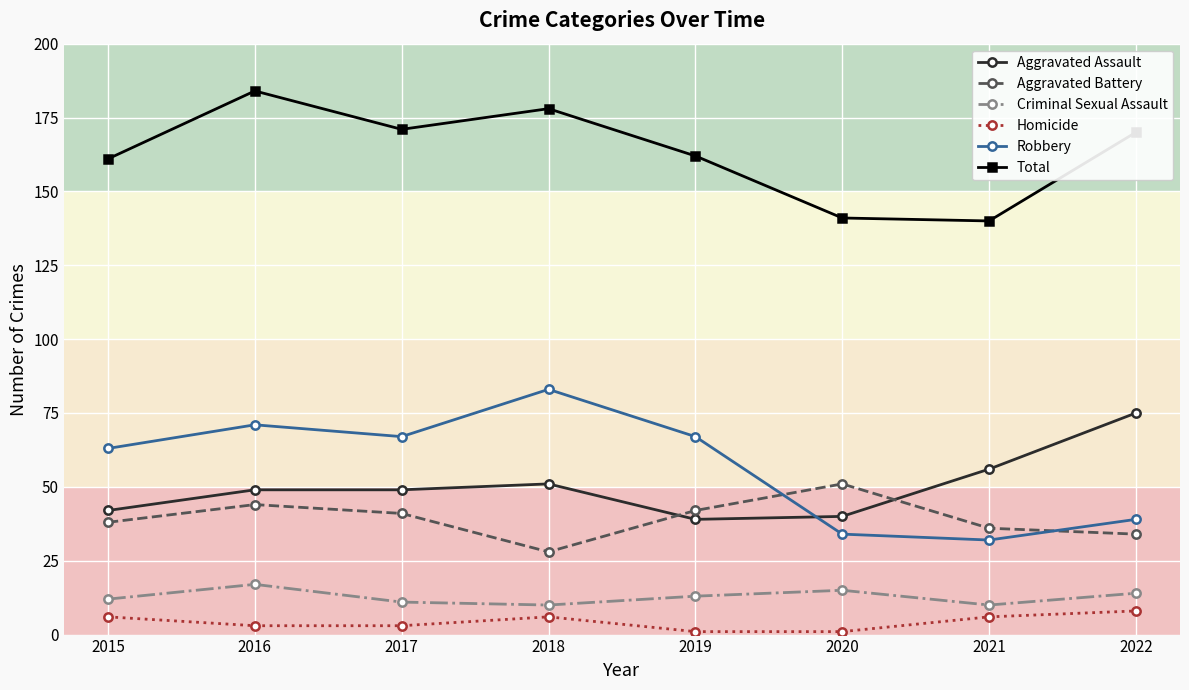

Rank the series at 2022 from lowest to highest value.

Homicide, Criminal Sexual Assault, Aggravated Battery, Robbery, Aggravated Assault, Total